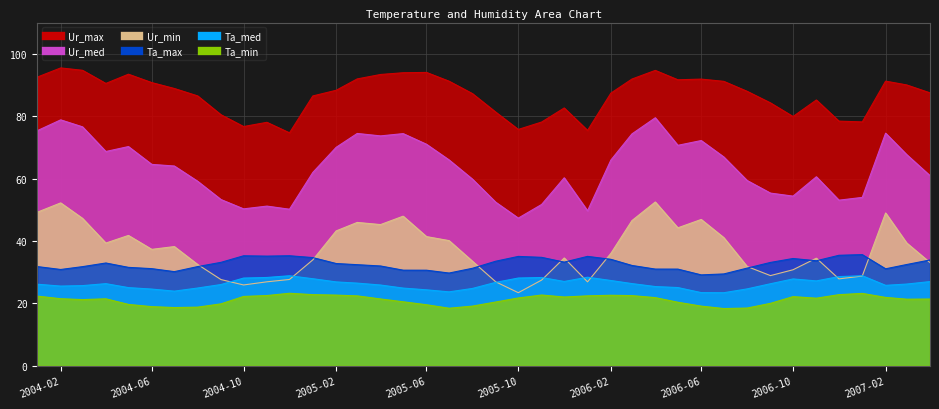

At which category is the sum across all series the highest?

2006-04